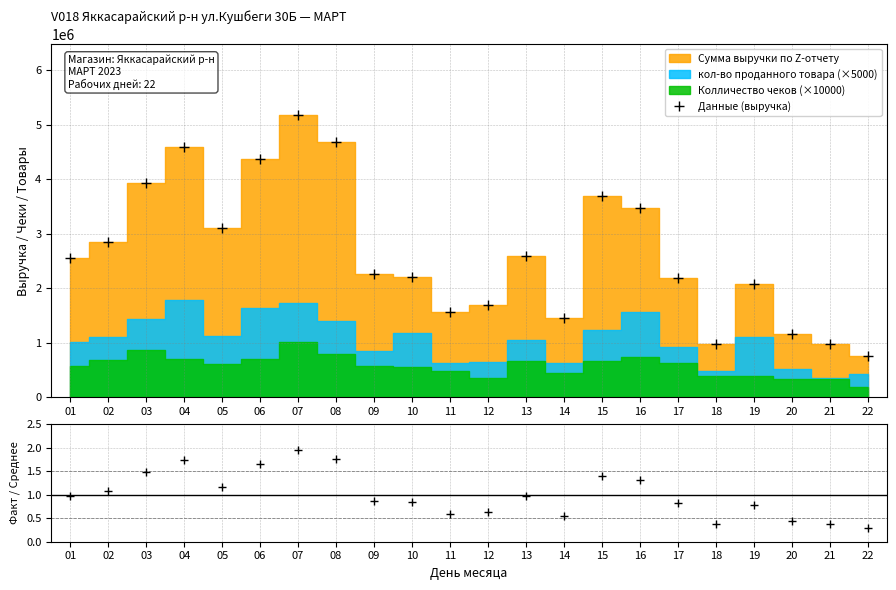

Reading right to left, extract all data points from this chart.

754300	978400	1154750	2079300	982350	2185400	3474600	3687100	1459400	2594900	1695750	1571300	2211750	2269000	4678800	5183500	4370900	3099050	4597200	3938550	2841000	2563550